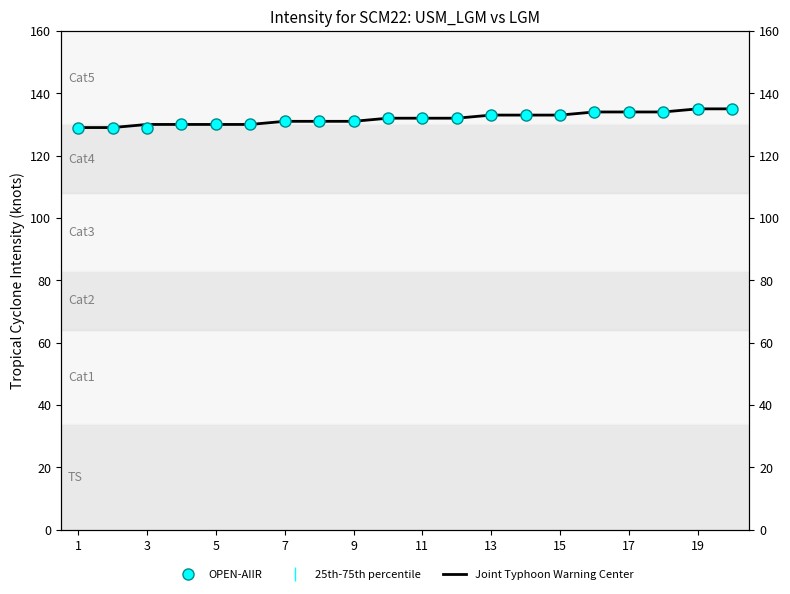

What is the ratio of the value at 17 to the value at 15?

1.0